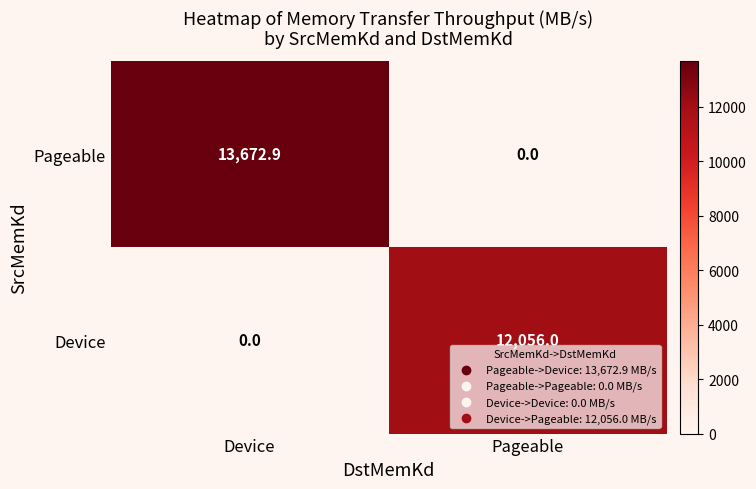

Reading left to right, what are all the values shown in this chart?

Pageable: Device=13672.9	Pageable=0.0
Device: Device=0.0	Pageable=12056.0